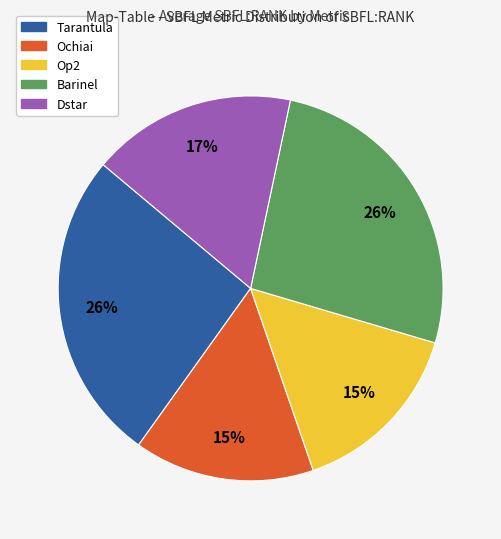

To the nearest percent, what is the combined percentage of Barinel and Op2?

41%